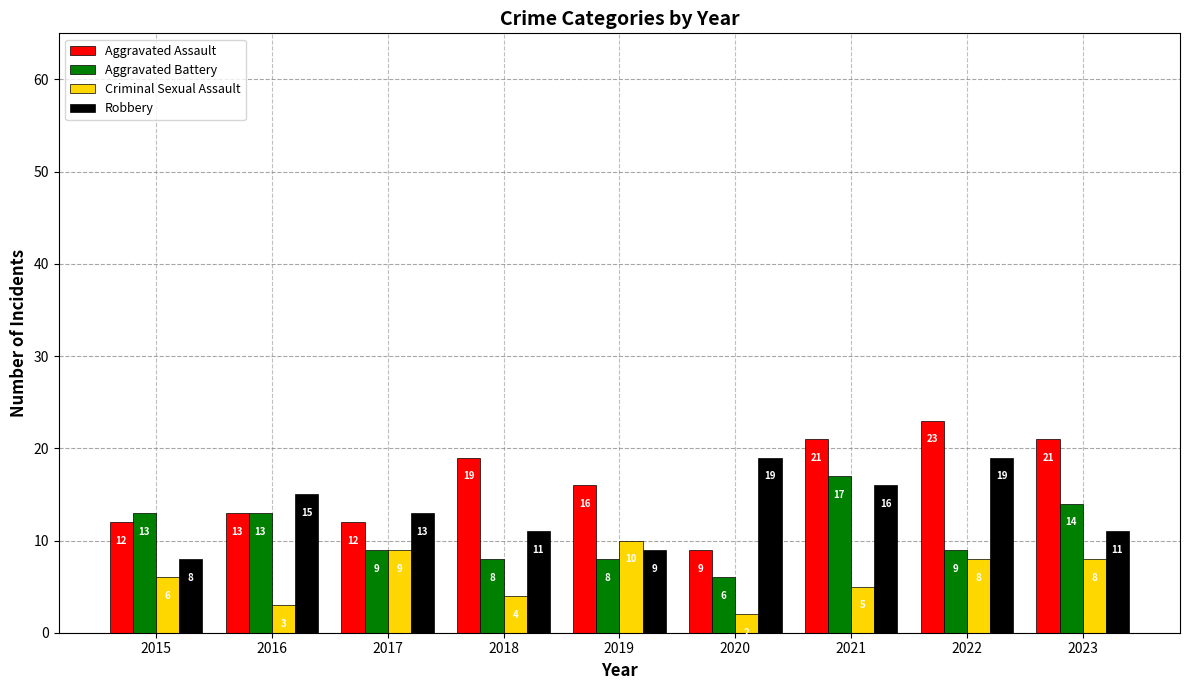

Which series changed the most between 2015 and 2016?

Robbery